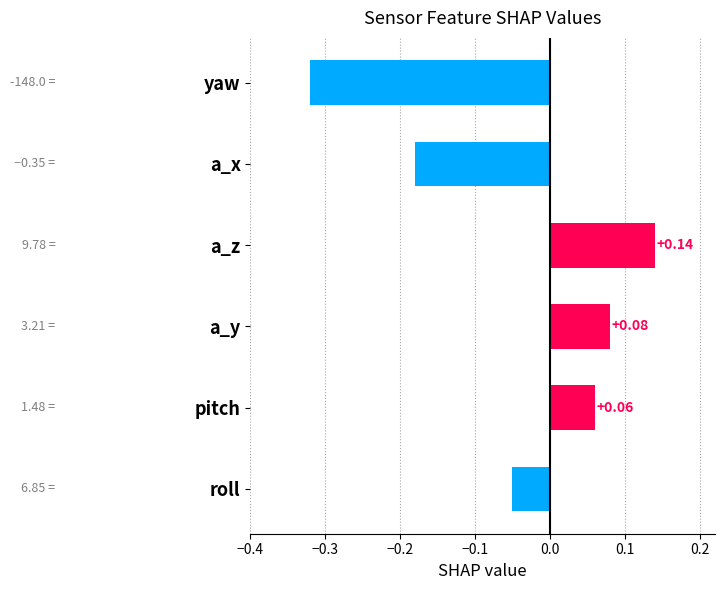

Between a_y and a_z, which is larger?

a_z